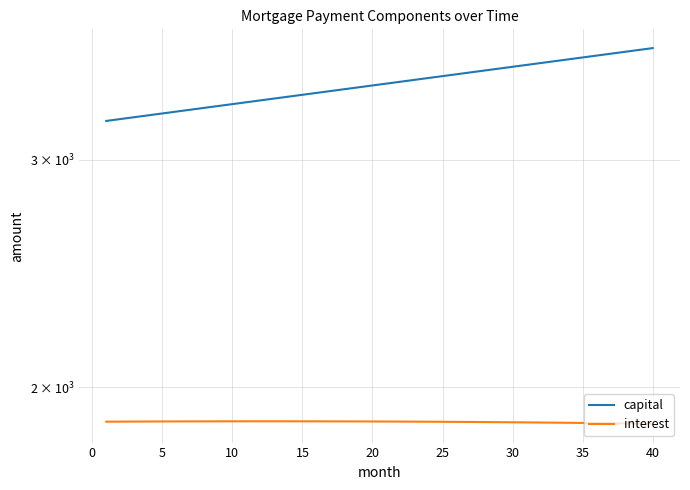

How many lines are shown in the chart?

2